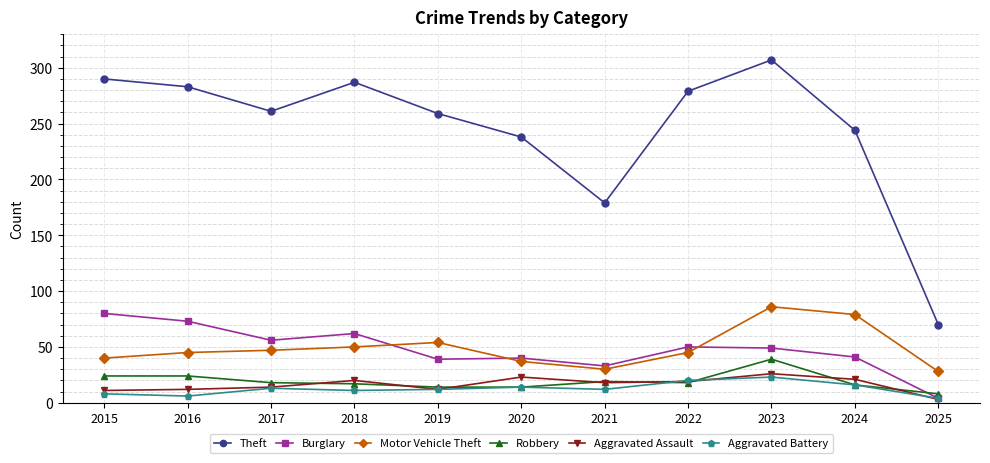

List the series in order of their peak value, lowest first.

Aggravated Battery, Aggravated Assault, Robbery, Burglary, Motor Vehicle Theft, Theft